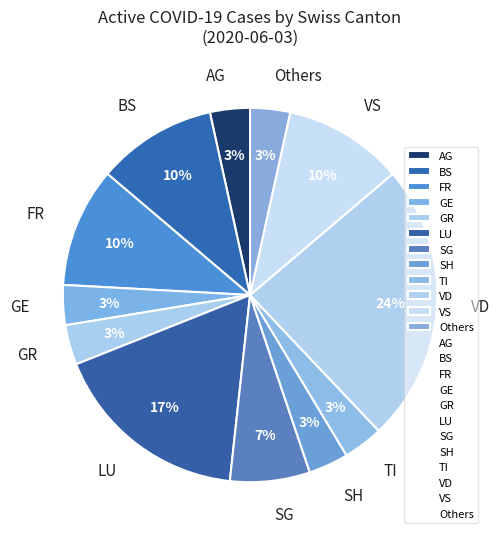

To the nearest percent, what is the combined percentage of LU and AG?

21%